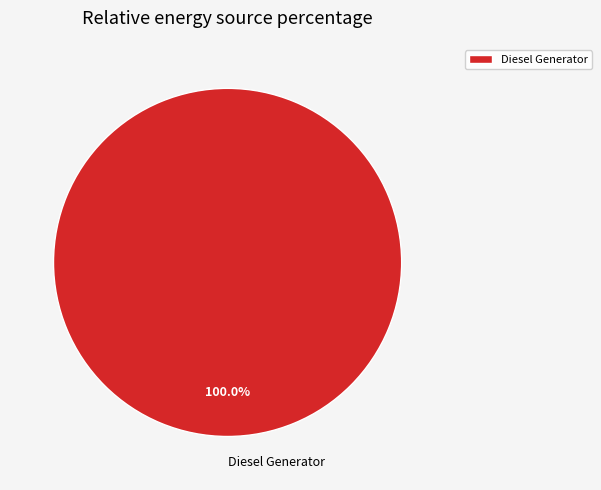

What percentage is the Diesel Generator slice, to the nearest percent?

100%